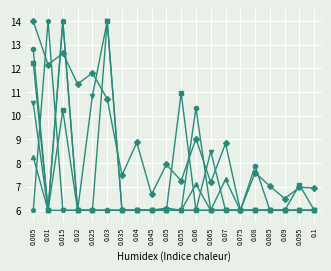

What is the spread (max minus min) of values at 0.035?

1.5